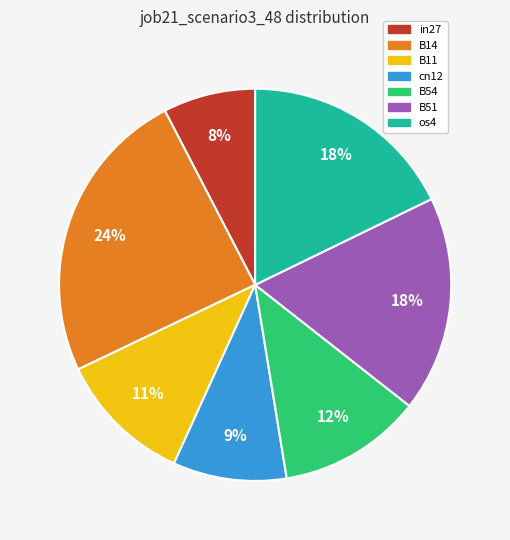

Do B11 and B51 together represent more than half of the pie?

No